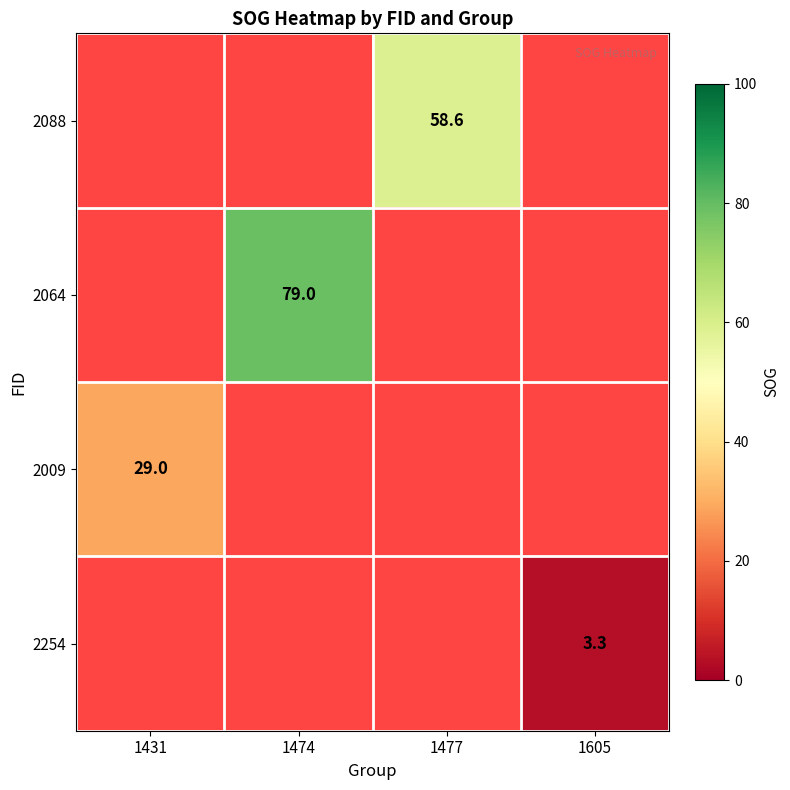

Which category has the lowest value across all series?

1605